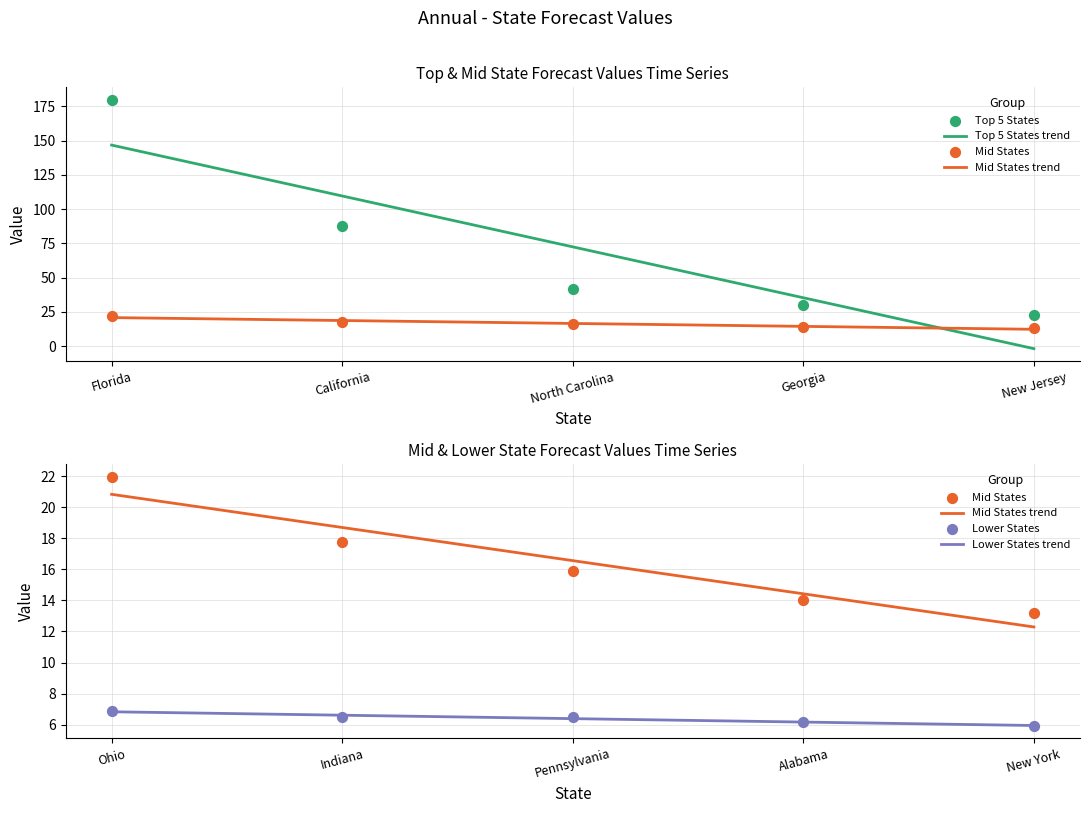

Which series has the largest Y range (max minus min)?

Top 5 States